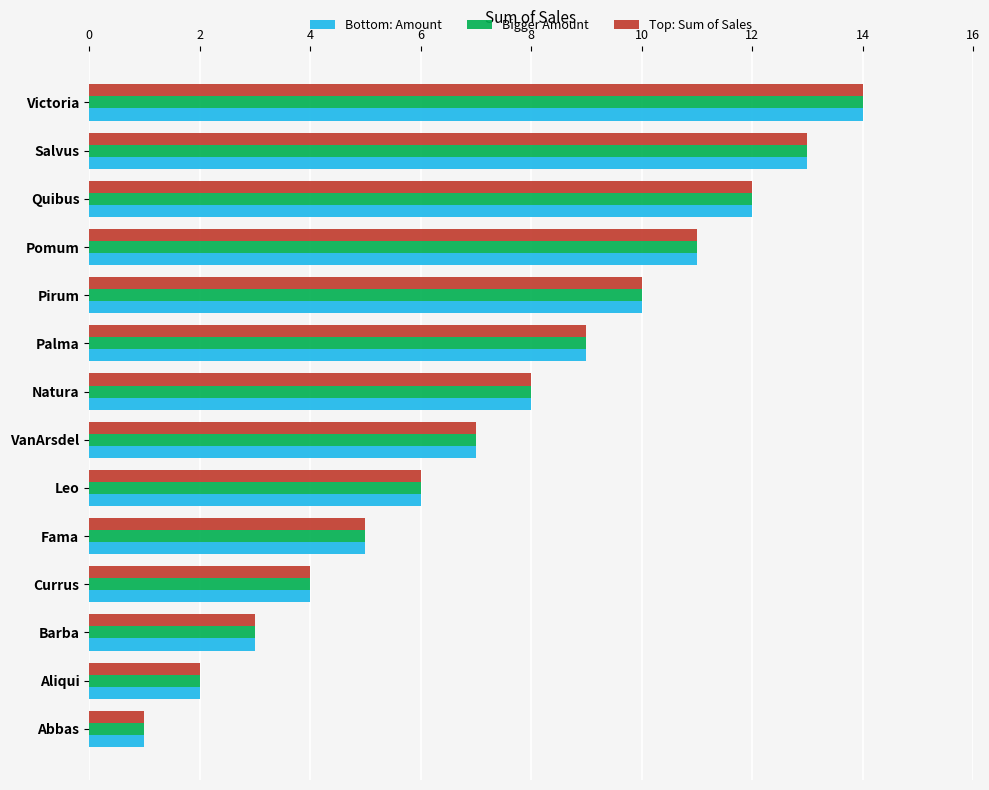

At which category is the sum across all series the highest?

Victoria